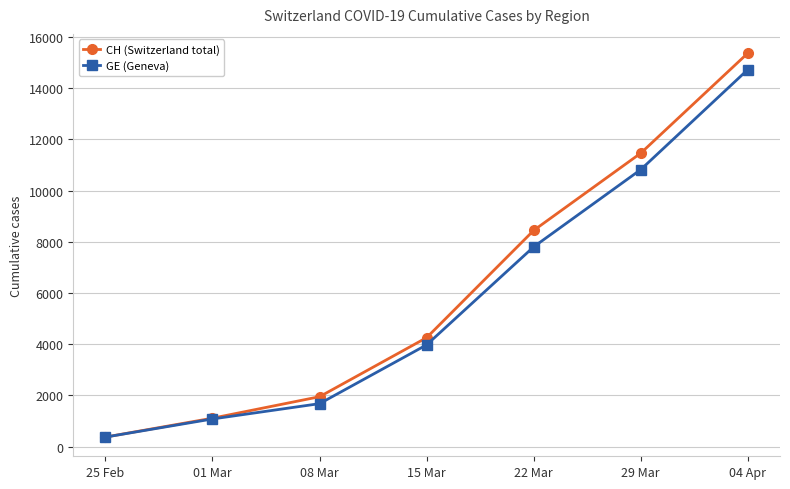

List the labels in order of GE (Geneva) value, largest first.

04 Apr, 29 Mar, 22 Mar, 15 Mar, 08 Mar, 01 Mar, 25 Feb